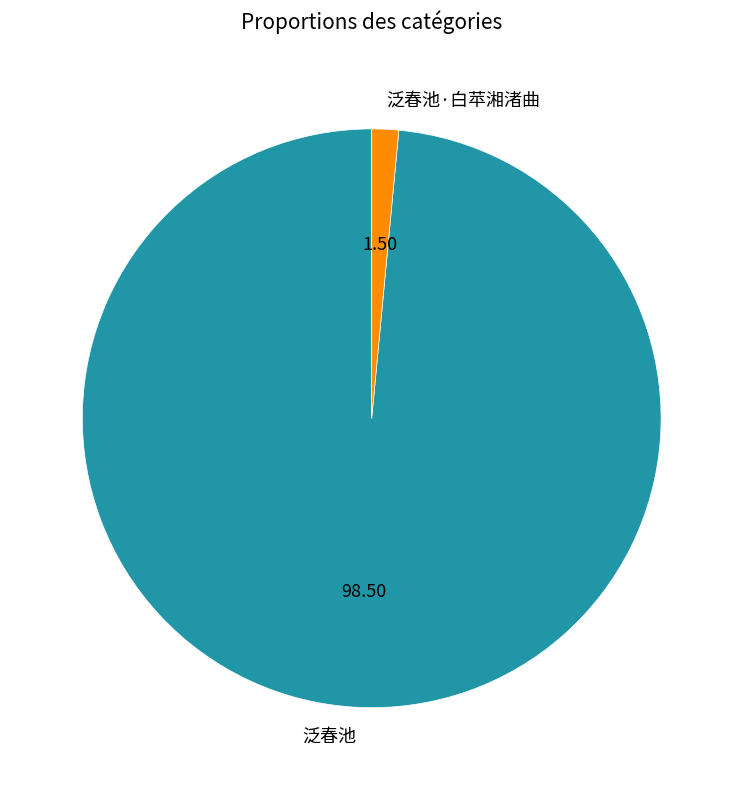

Between 泛春池 and 泛春池·白苹湘渚曲, which is larger?

泛春池